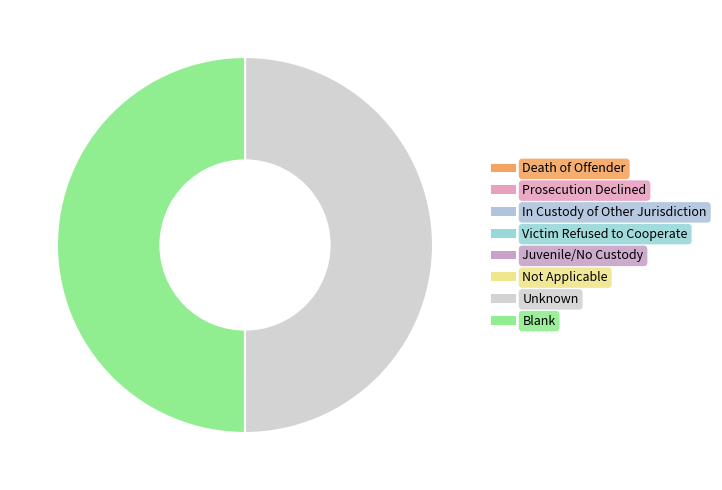

How much of the chart is everything except Blank?

50.0%